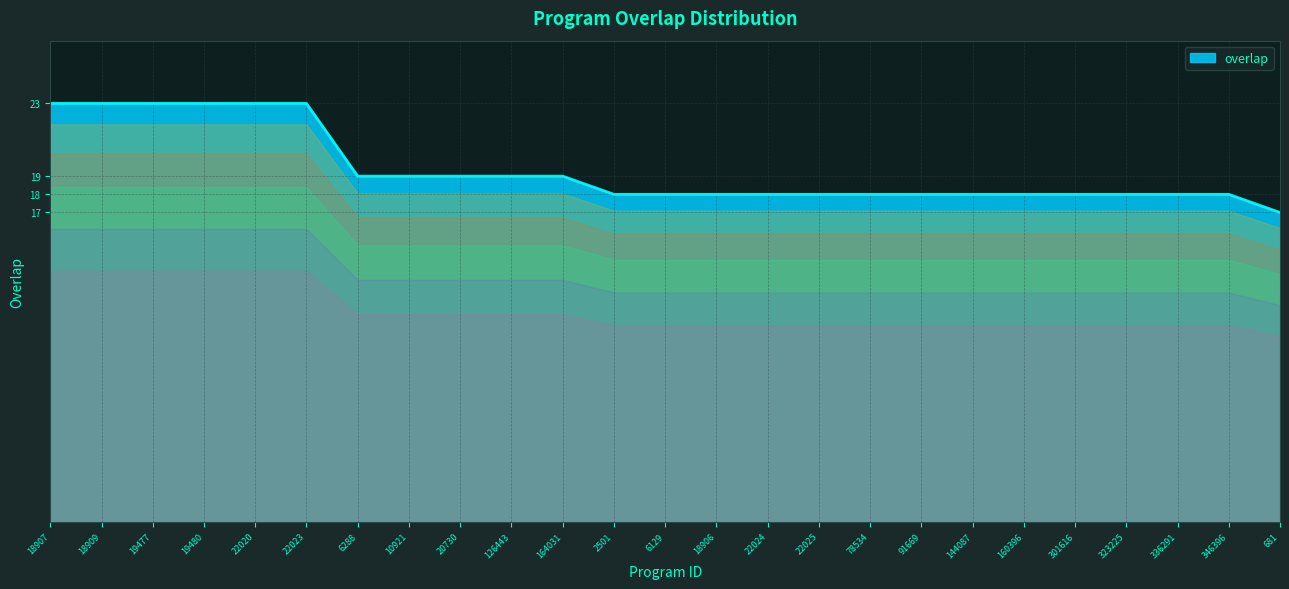

Reading right to left, list all the values displayed in this chart.

681=17	346396=18	336291=18	323225=18	301616=18	160396=18	144087=18	91669=18	78534=18	22025=18	22024=18	18906=18	6129=18	2501=18	164031=19	126443=19	20730=19	10921=19	6288=19	22023=23	22020=23	19480=23	19477=23	18909=23	18907=23